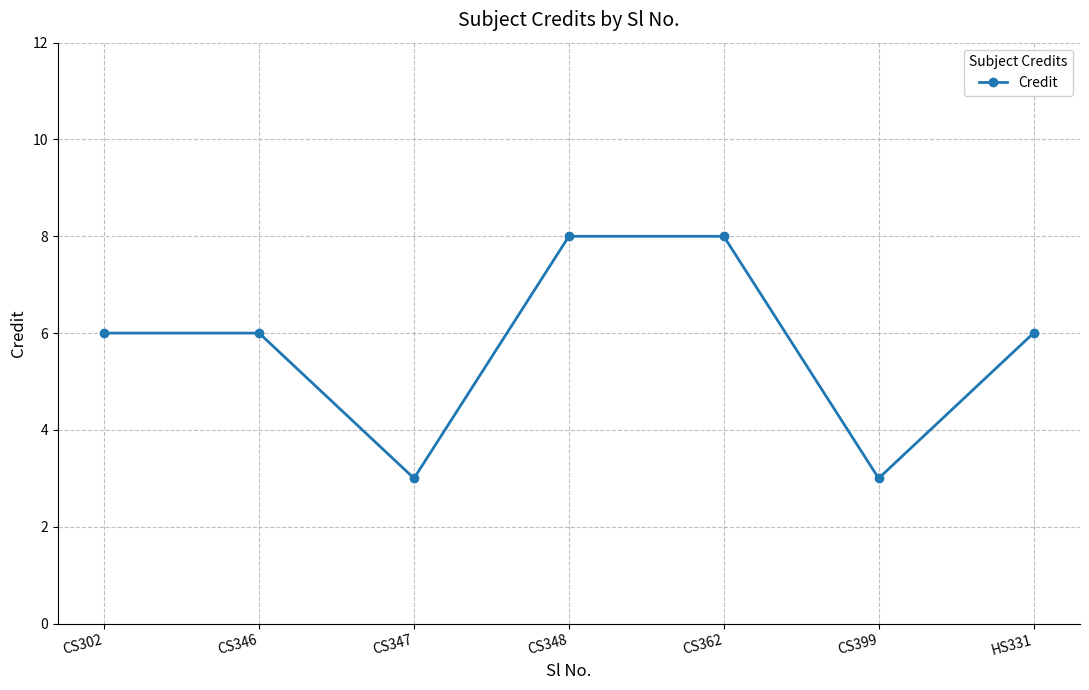

True or false: the data shows 8 at CS362.

True